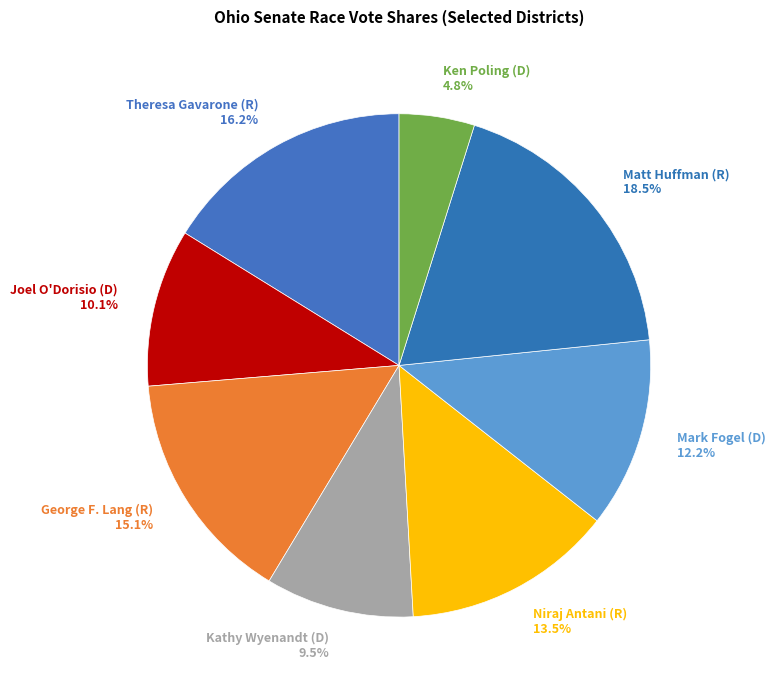

What is the ratio of the value at Matt Huffman (R) to the value at Mark Fogel (D)?

1.5